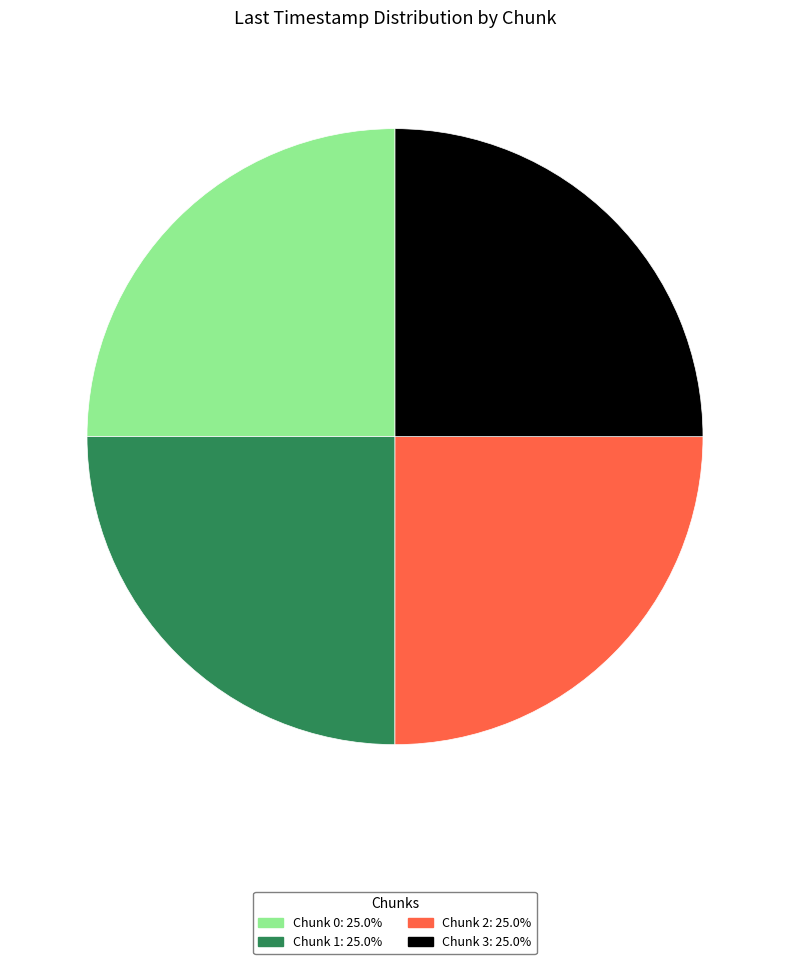

Does Chunk 2 account for over 50% of the chart?

No